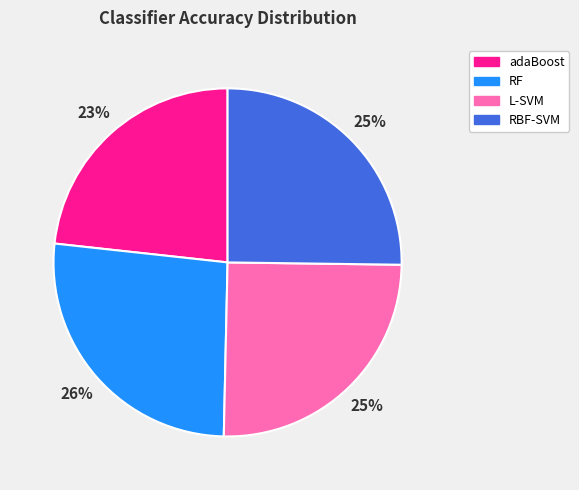

How many slices are in this pie chart?

4